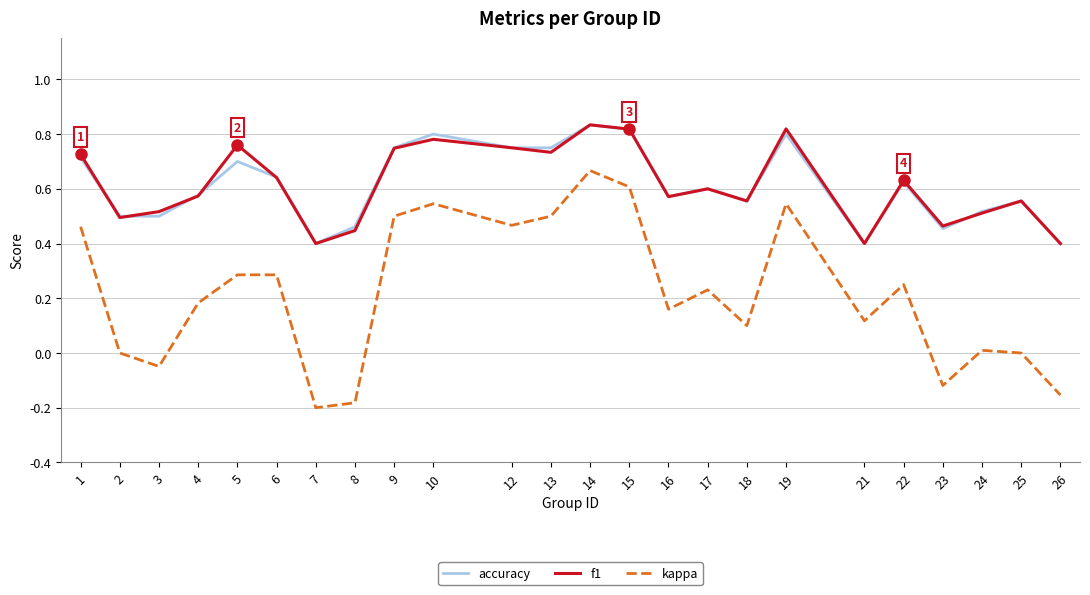

True or false: accuracy and kappa cross at least once.

False